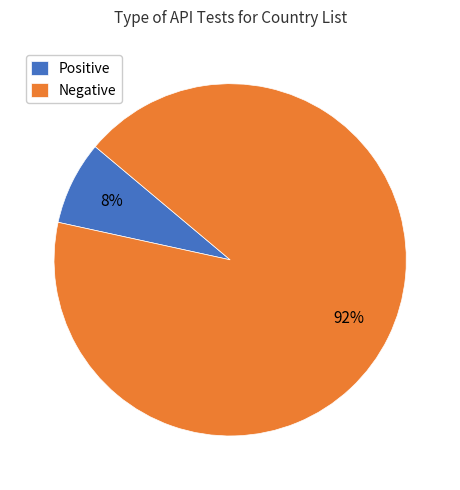

What percentage is the Positive slice, to the nearest percent?

8%